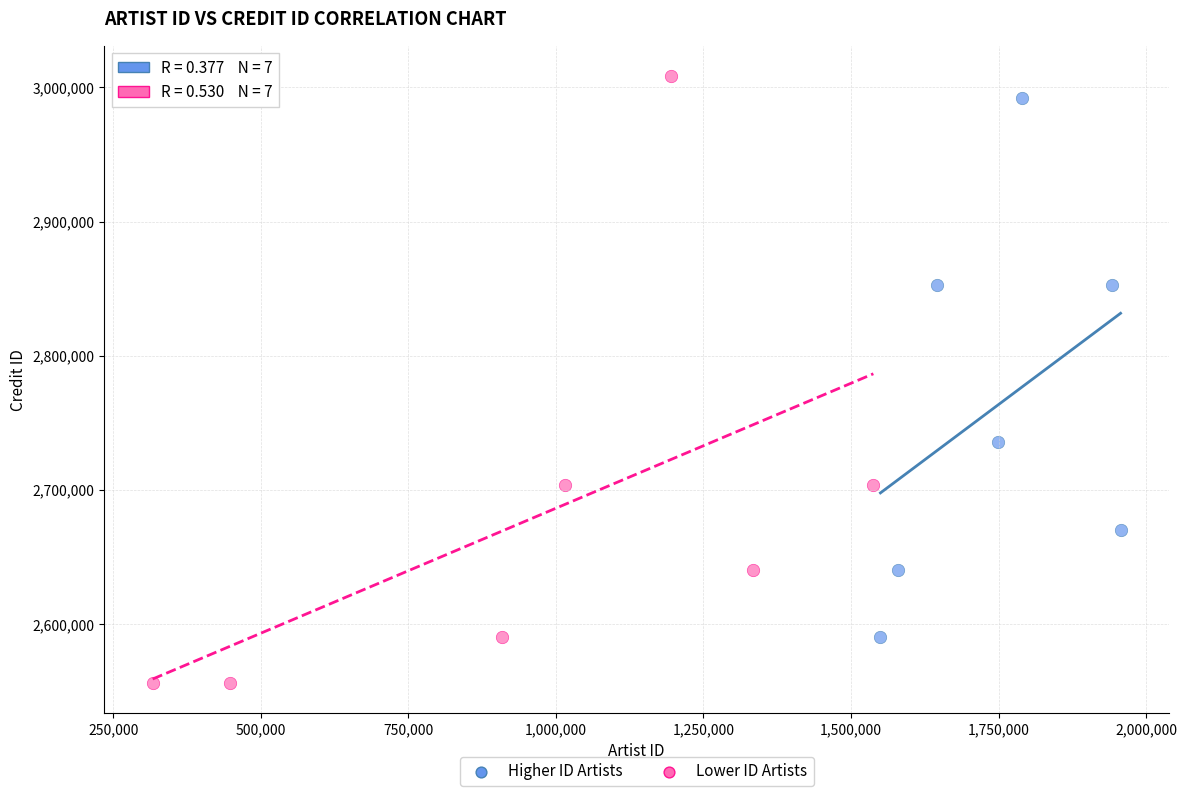

Which series has the widest spread of Y values?

Lower ID Artists